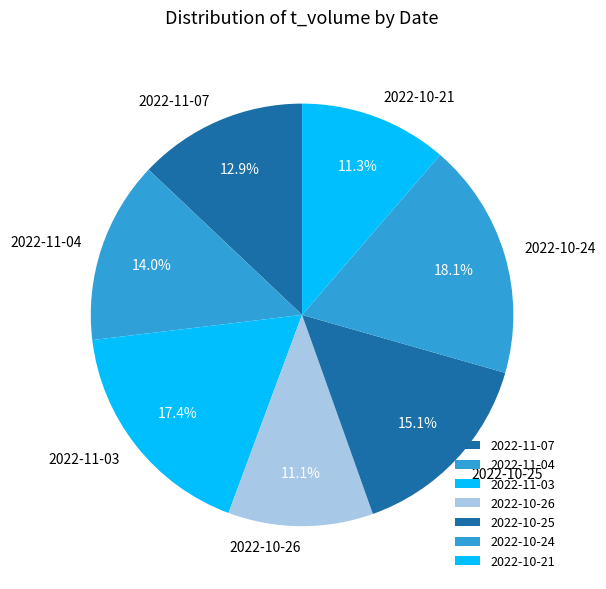

Which has a higher value, 2022-11-03 or 2022-11-04?

2022-11-03